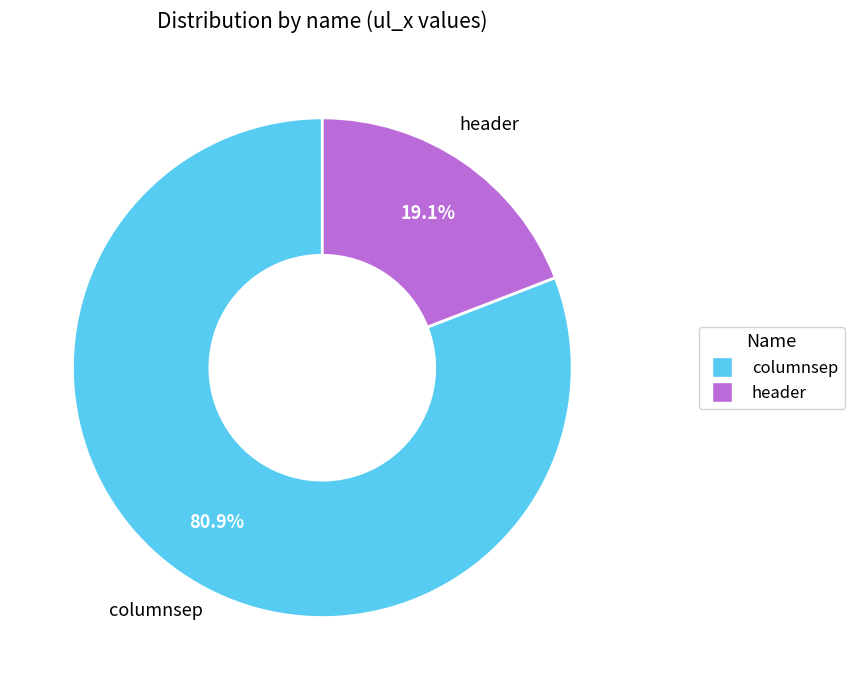

What is the largest slice in the pie chart?

columnsep